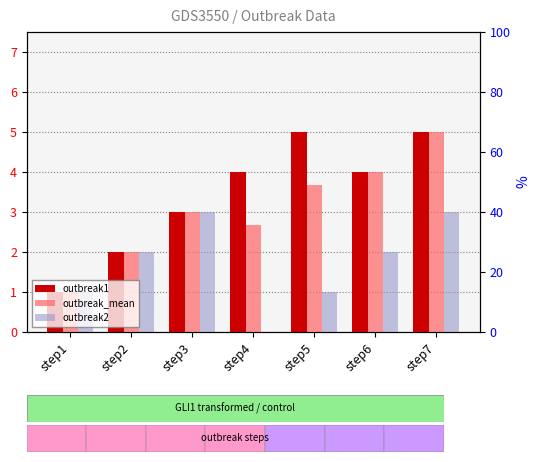

At which label does outbreak1 reach its minimum?

step1